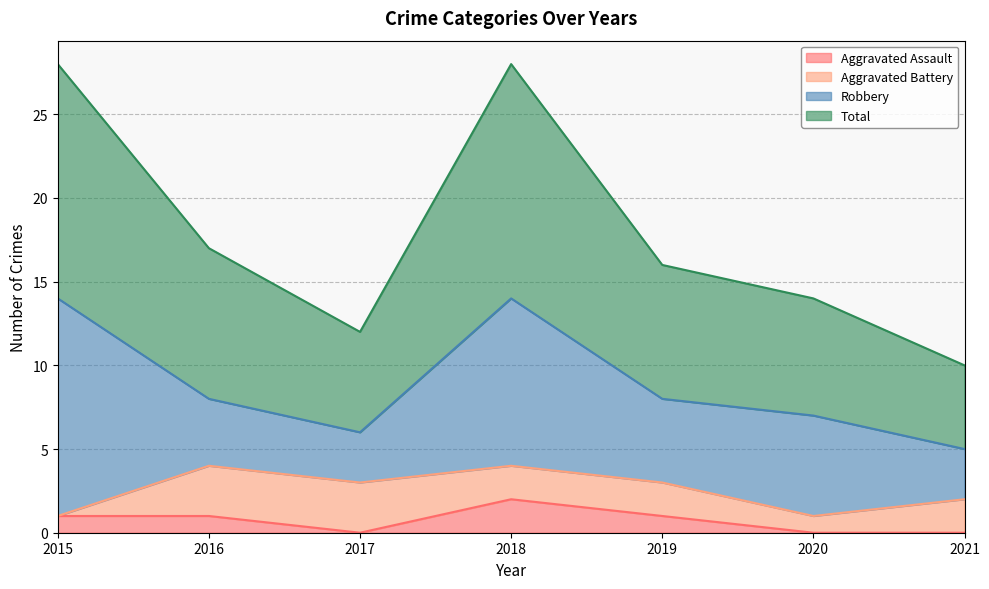

What are all the series names shown in the legend?

Aggravated Assault, Aggravated Battery, Robbery, Total